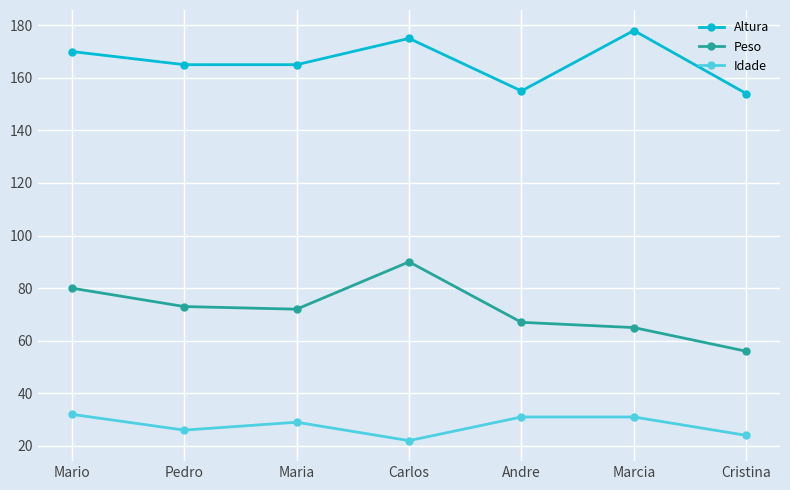

What is the label of the 1st point from the right?

Cristina